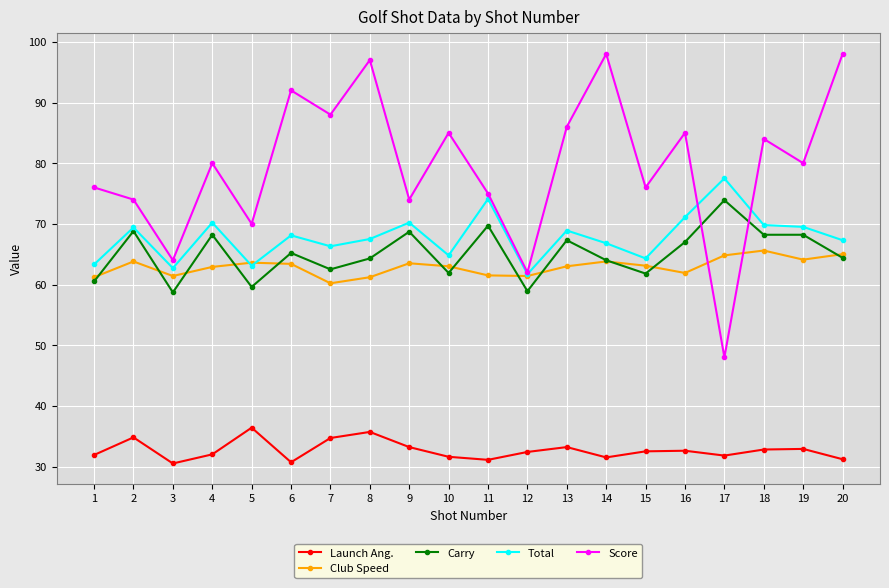

The Carry series shows 58.9 at 12. True or false?

True